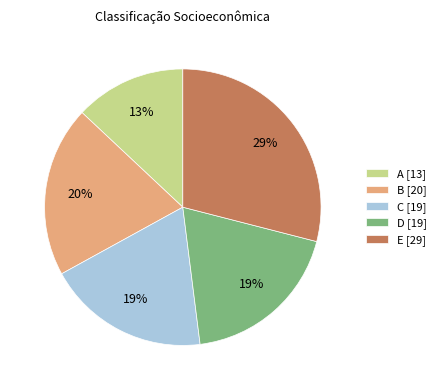

What is the largest slice in the pie chart?

E